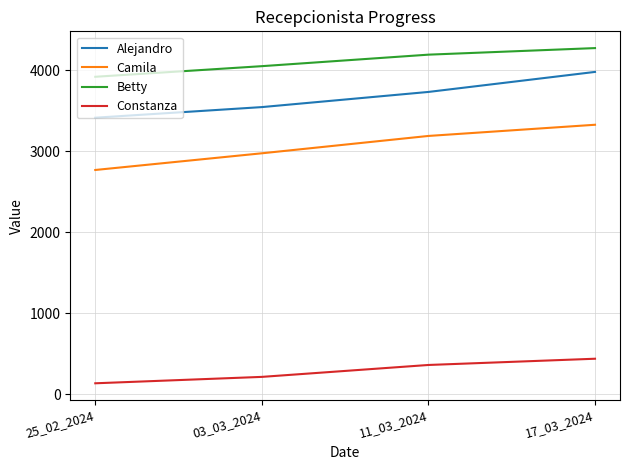

Rank the categories by Camila value from highest to lowest.

17_03_2024, 11_03_2024, 03_03_2024, 25_02_2024